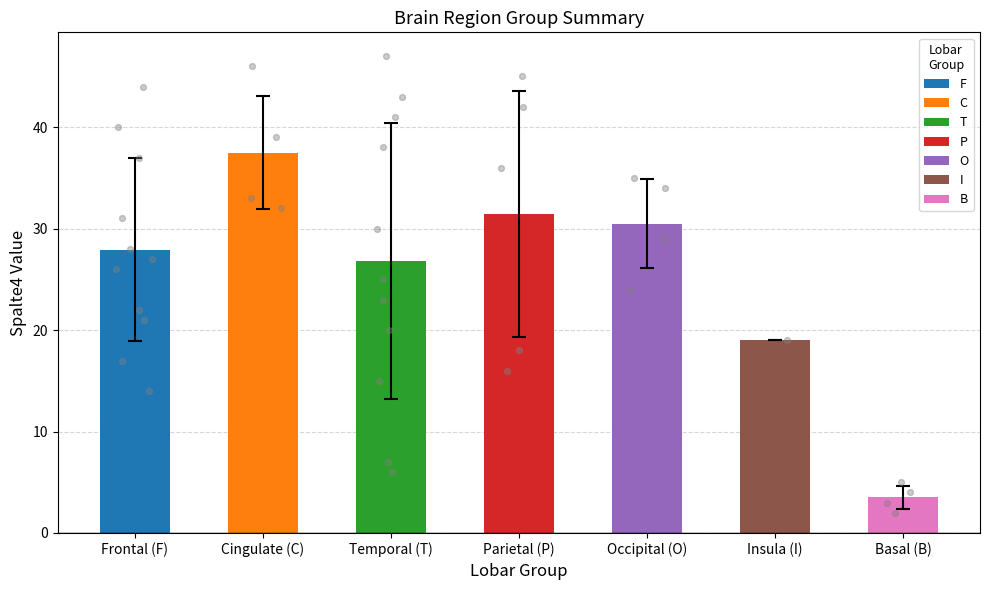

Approximately how many times larger is the value at Basal (B) compared to Frontal (F)?

0.1